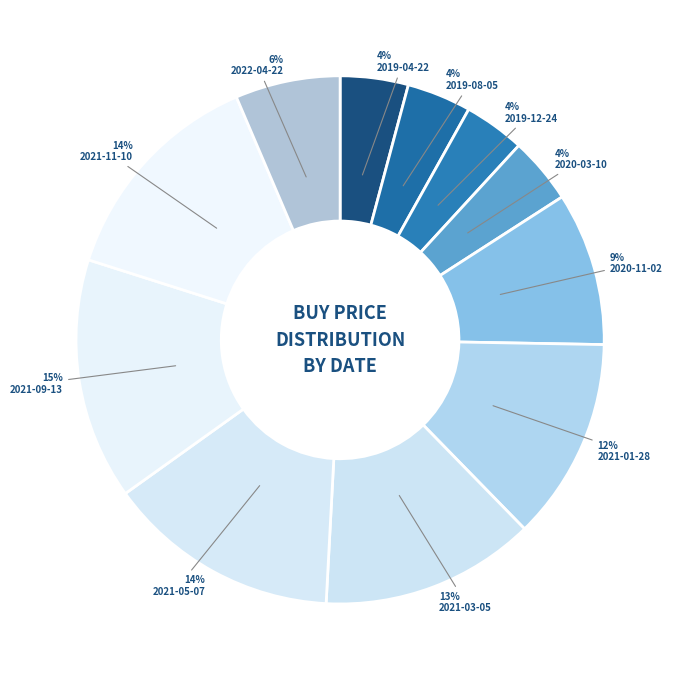

How many segments does this pie chart have?

11